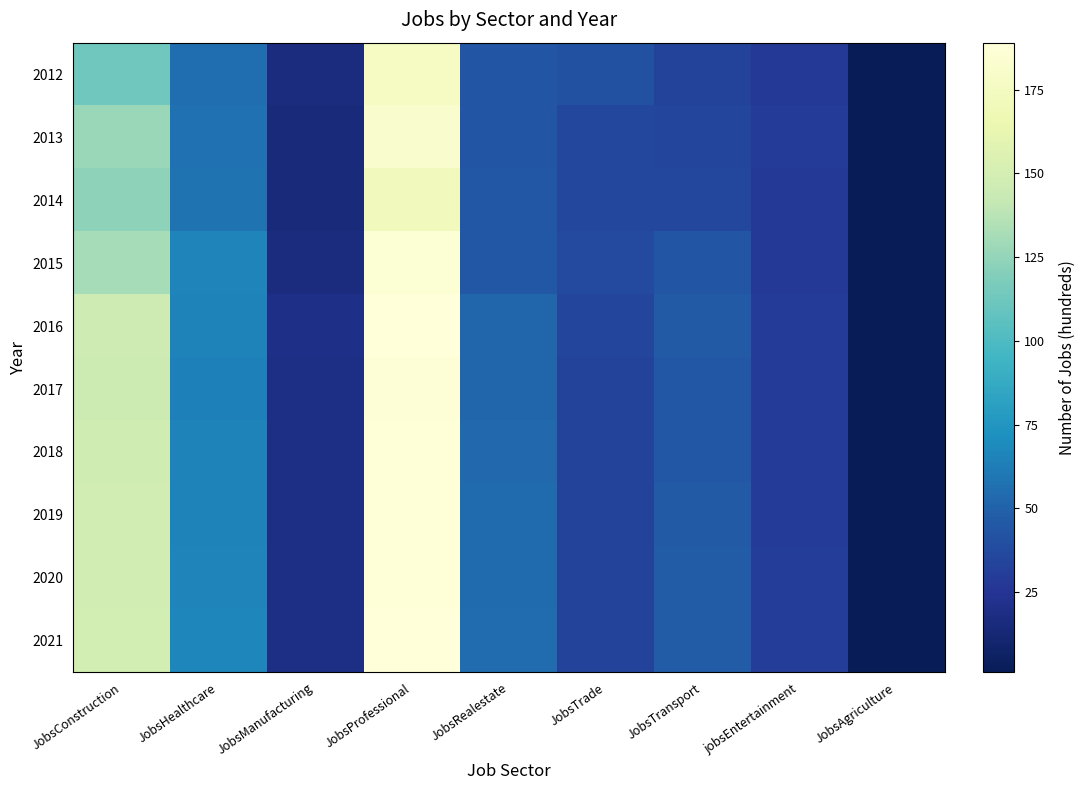

Reading left to right, what are all the values shown in this chart?

2012: JobsConstruction=113	JobsHealthcare=56	JobsManufacturing=17	JobsProfessional=176	JobsRealestate=44	JobsTrade=41	JobsTransport=33	jobsEntertainment=28	JobsAgriculture=1
2013: JobsConstruction=127	JobsHealthcare=57	JobsManufacturing=15	JobsProfessional=182	JobsRealestate=43	JobsTrade=36	JobsTransport=35	jobsEntertainment=29	JobsAgriculture=1
2014: JobsConstruction=123	JobsHealthcare=58	JobsManufacturing=15	JobsProfessional=172	JobsRealestate=45	JobsTrade=36	JobsTransport=36	jobsEntertainment=28	JobsAgriculture=1
2015: JobsConstruction=131	JobsHealthcare=66	JobsManufacturing=17	JobsProfessional=186	JobsRealestate=45	JobsTrade=37	JobsTransport=44	jobsEntertainment=28	JobsAgriculture=1
2016: JobsConstruction=146	JobsHealthcare=65	JobsManufacturing=20	JobsProfessional=189	JobsRealestate=52	JobsTrade=35	JobsTransport=46	jobsEntertainment=29	JobsAgriculture=1
2017: JobsConstruction=145	JobsHealthcare=64	JobsManufacturing=19	JobsProfessional=187	JobsRealestate=52	JobsTrade=34	JobsTransport=45	jobsEntertainment=29	JobsAgriculture=1
2018: JobsConstruction=147	JobsHealthcare=65	JobsManufacturing=19	JobsProfessional=188	JobsRealestate=53	JobsTrade=34	JobsTransport=45	jobsEntertainment=29	JobsAgriculture=1
2019: JobsConstruction=148	JobsHealthcare=65	JobsManufacturing=19	JobsProfessional=188	JobsRealestate=54	JobsTrade=34	JobsTransport=46	jobsEntertainment=29	JobsAgriculture=1
2020: JobsConstruction=149	JobsHealthcare=66	JobsManufacturing=19	JobsProfessional=188	JobsRealestate=54	JobsTrade=34	JobsTransport=47	jobsEntertainment=30	JobsAgriculture=1
2021: JobsConstruction=150	JobsHealthcare=67	JobsManufacturing=19	JobsProfessional=189	JobsRealestate=55	JobsTrade=34	JobsTransport=47	jobsEntertainment=30	JobsAgriculture=1